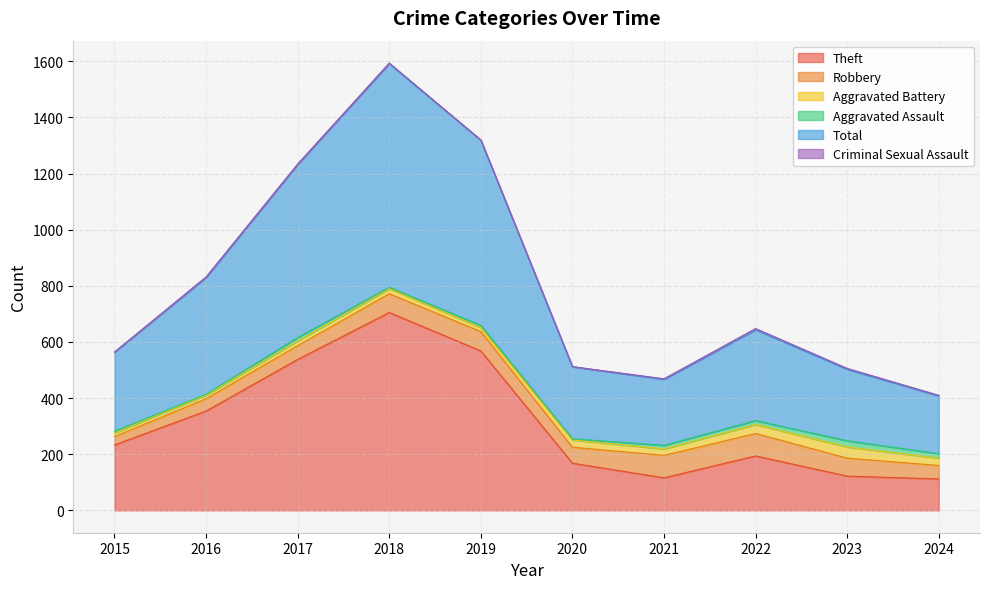

At which category does Criminal Sexual Assault reach its first local valley?

2017